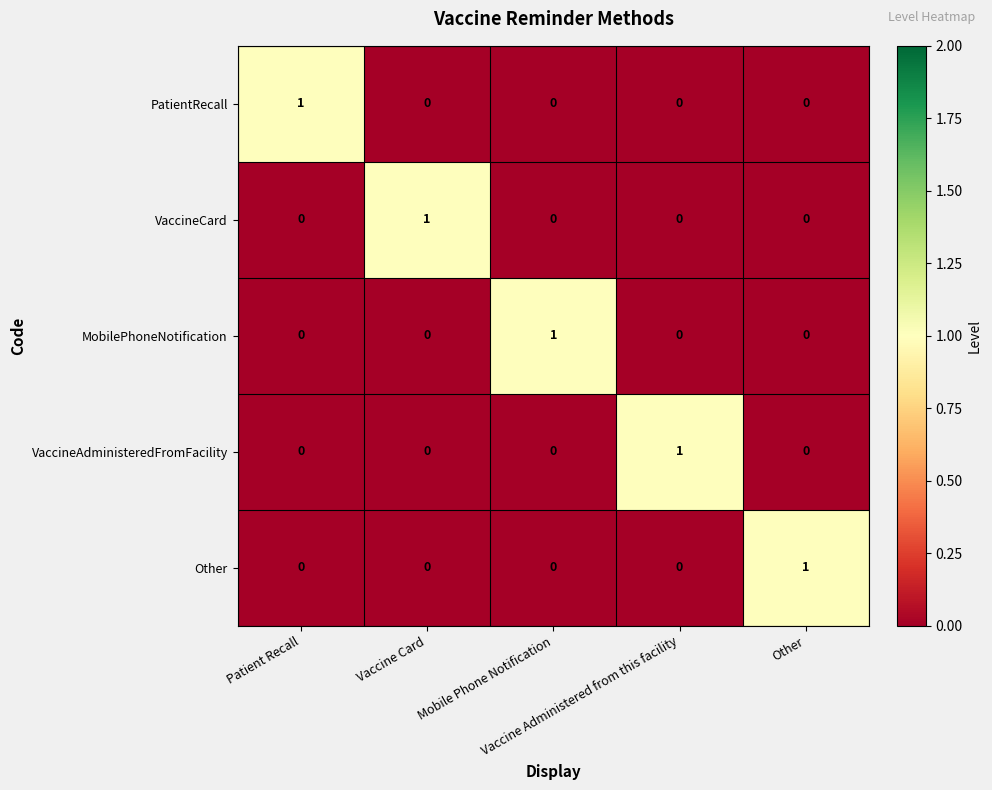

At how many categories does at least one series exceed 0?

5